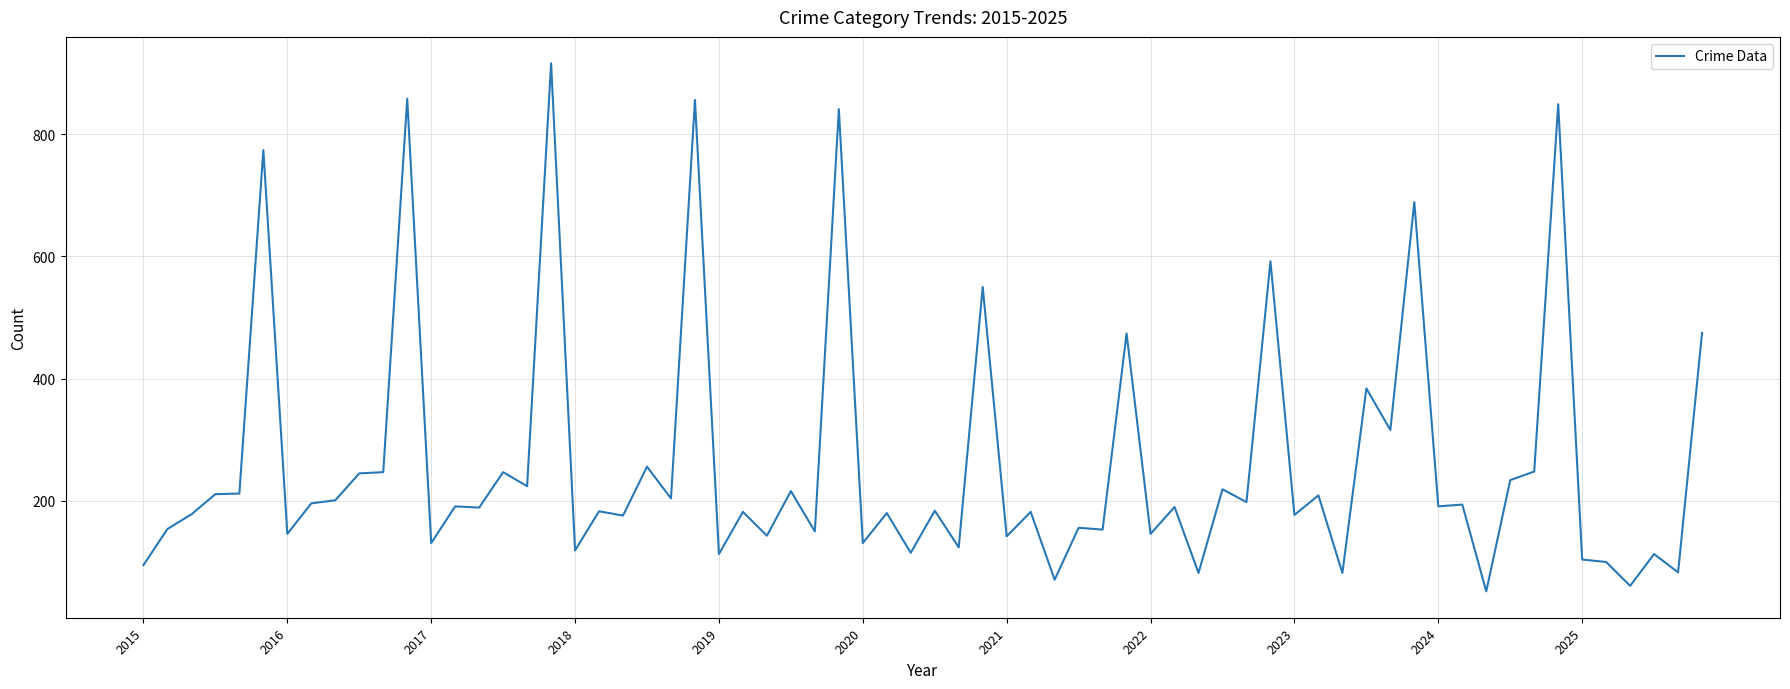

What is the greatest value displayed?

916